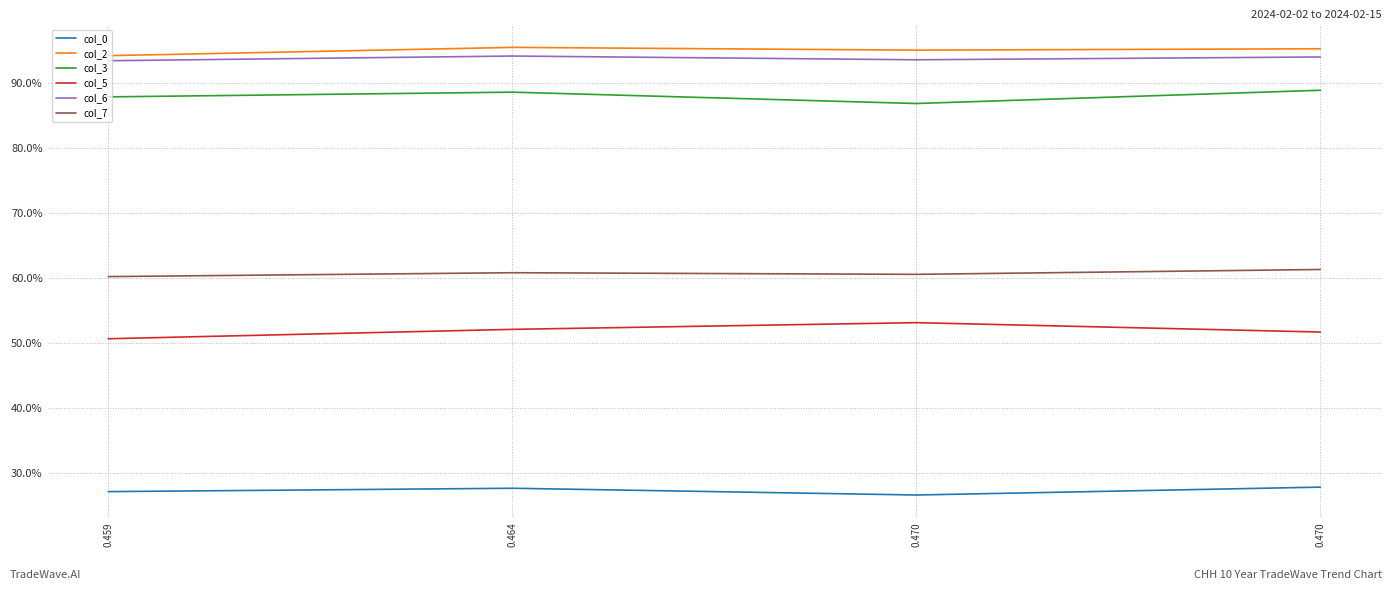

Which series has the largest range (max minus min)?

col_5